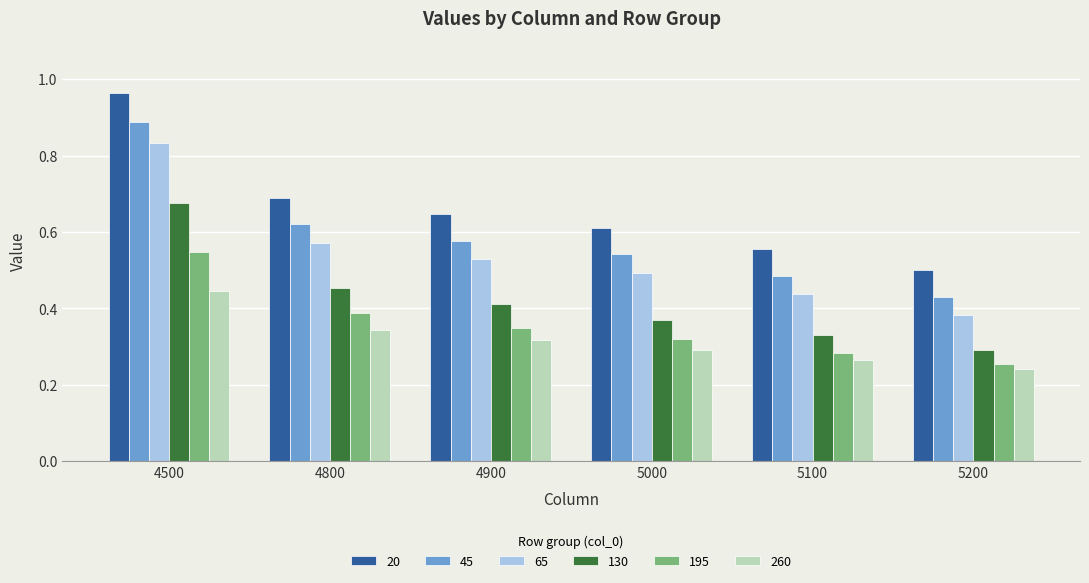

Which series has the largest range (max minus min)?

20